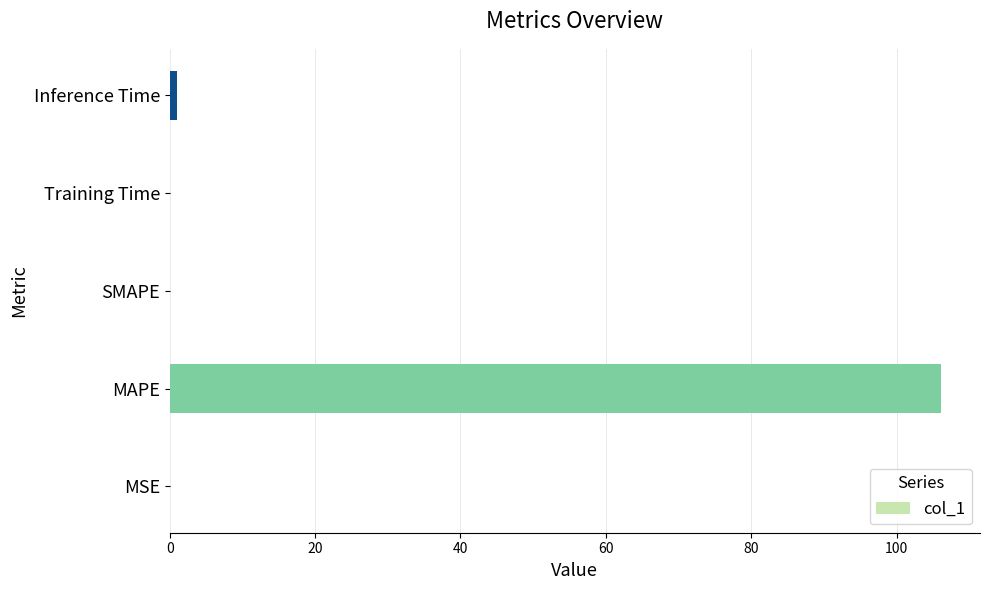

True or false: the data shows 63.3 at SMAPE.

False